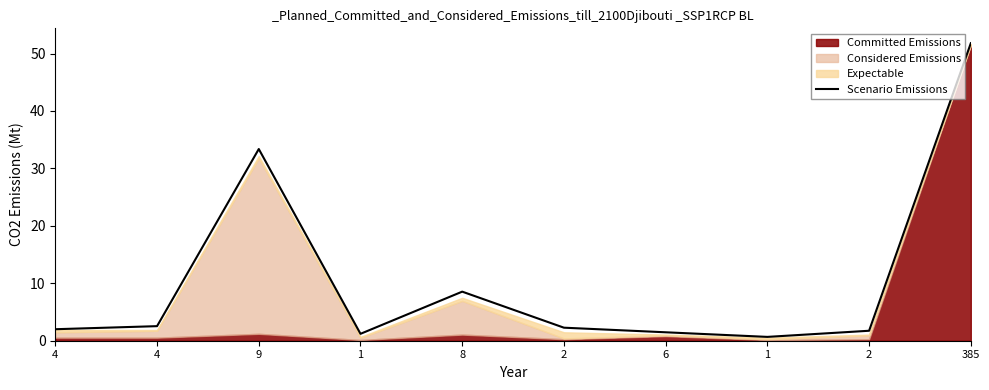

What is the average value?

10.6